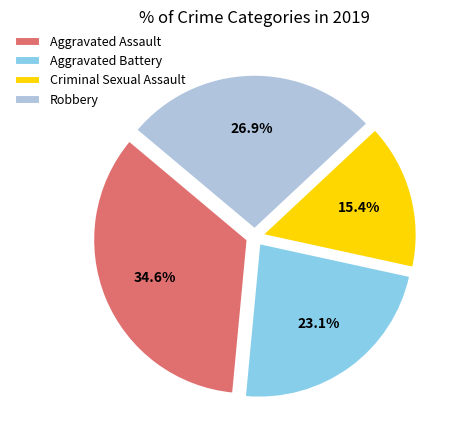

Which slice is the largest?

Aggravated Assault